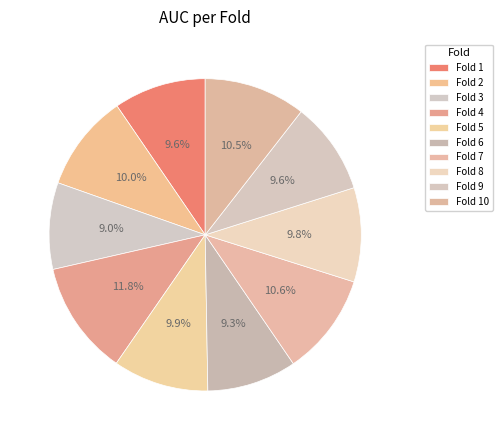

Count the number of slices in the pie.

10